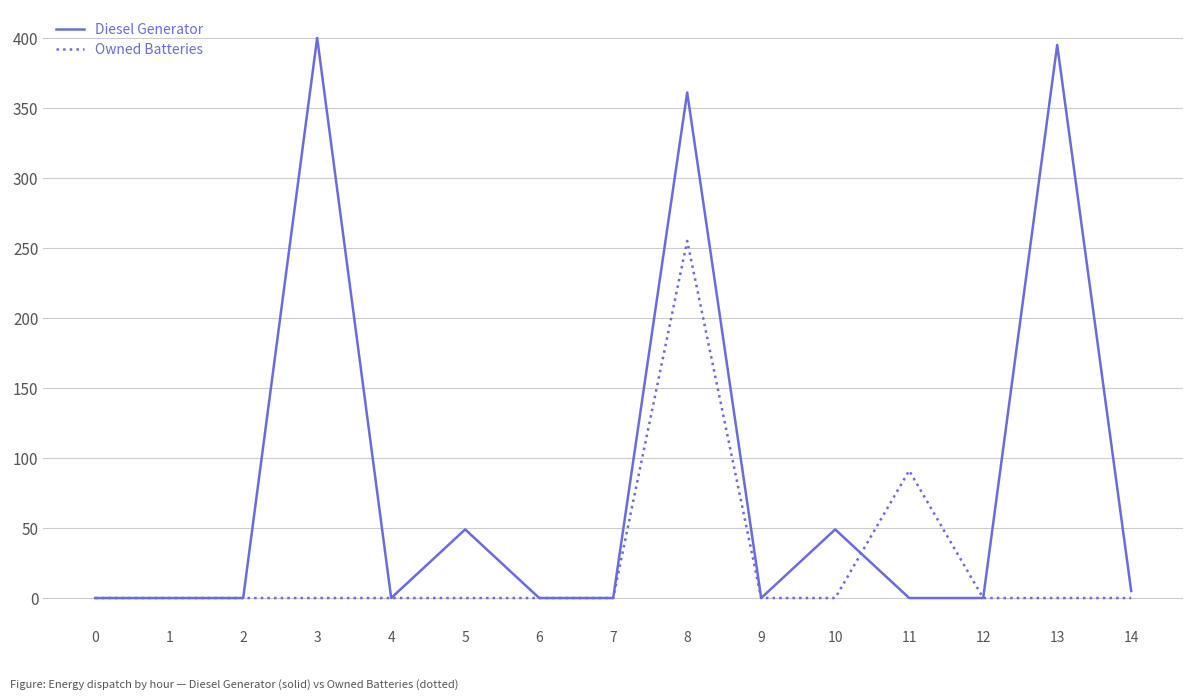

Reading right to left, what are all the values shown in this chart?

Diesel Generator: 14=5	13=395	12=0	11=0	10=49	9=0	8=361	7=0	6=0	5=49	4=0	3=400	2=0	1=0	0=0
Owned Batteries: 14=0	13=0	12=0	11=91	10=0	9=0	8=255	7=0	6=0	5=0	4=0	3=0	2=0	1=0	0=0